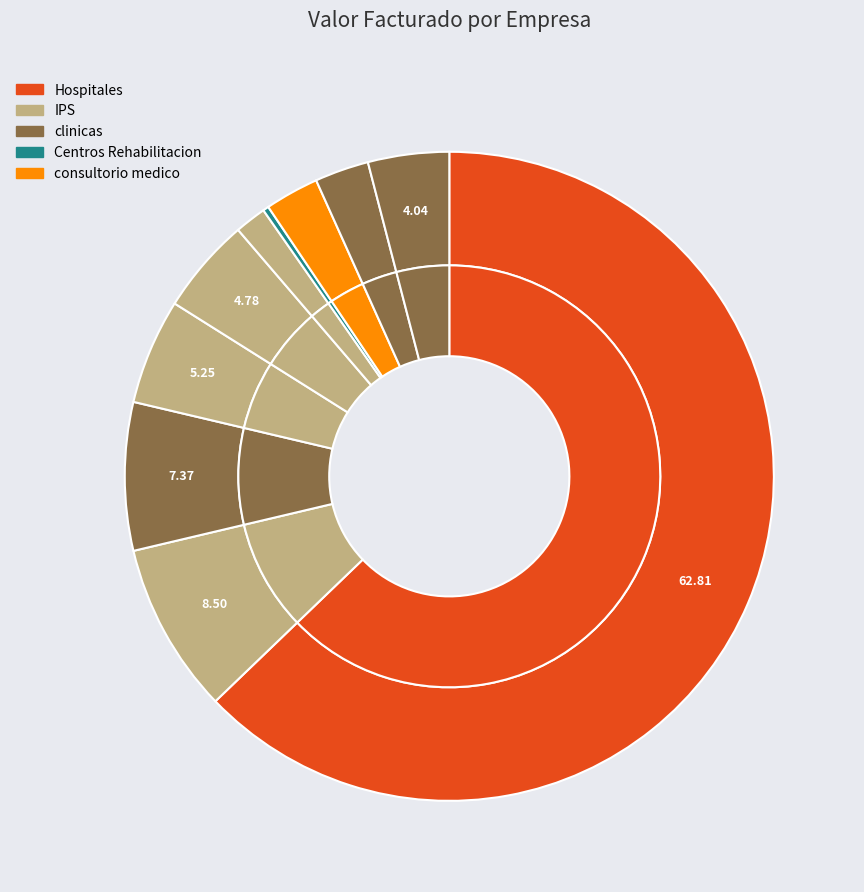

Does AIC represent more than half of the total?

No